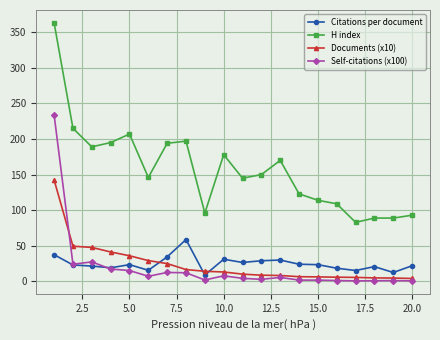

How many data points does each series have?

20